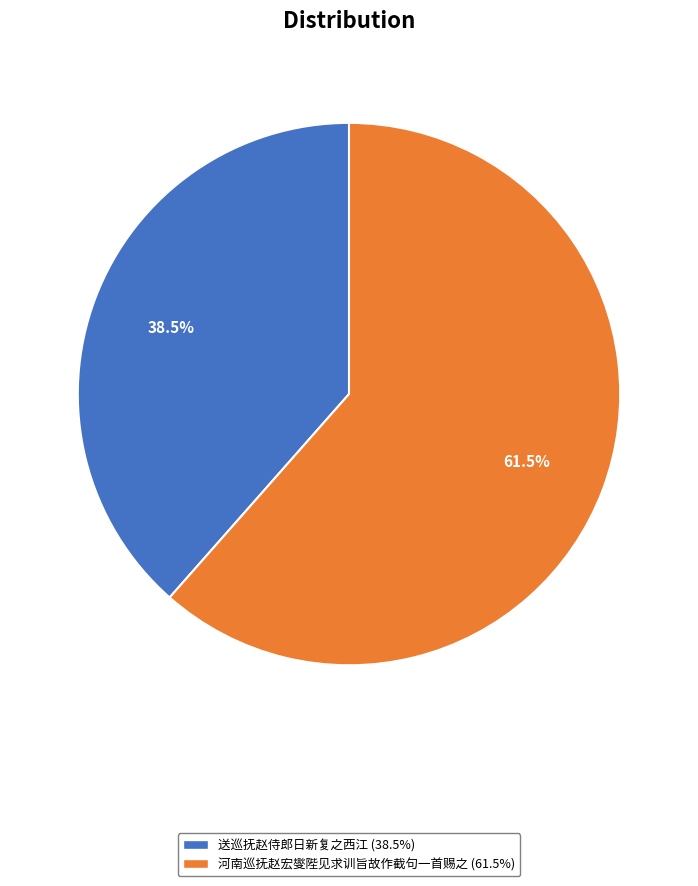

Which slice is the smallest?

送巡抚赵侍郎日新复之西江